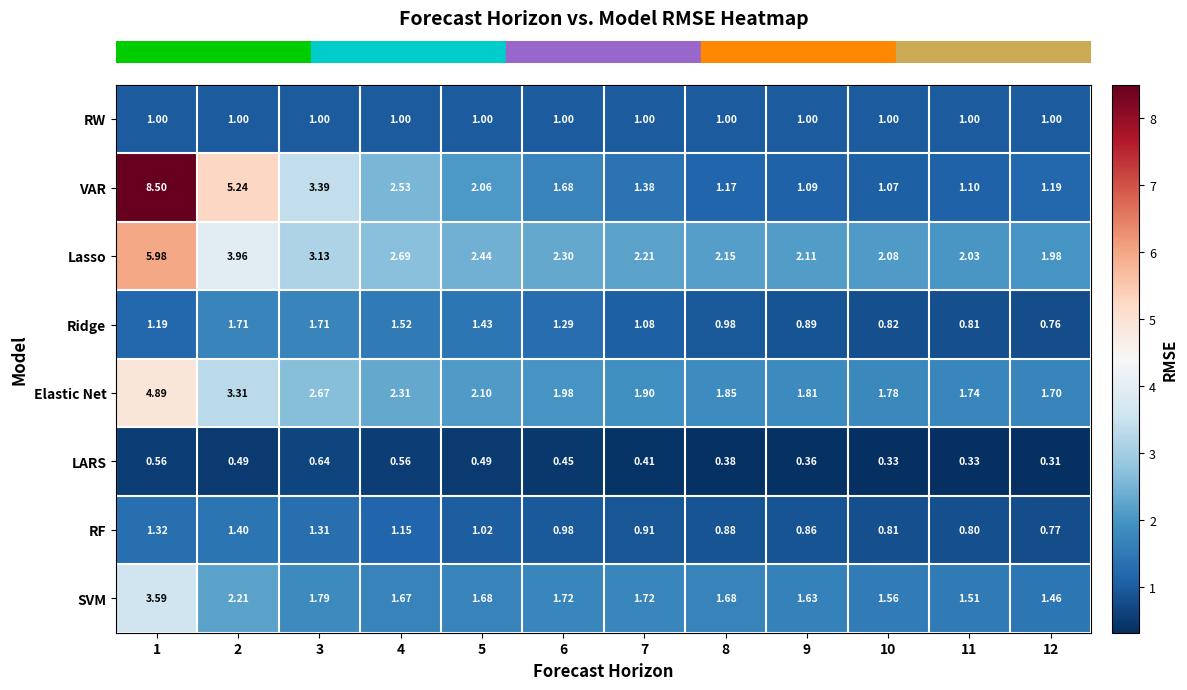

At how many categories does at least one series exceed 7?

1